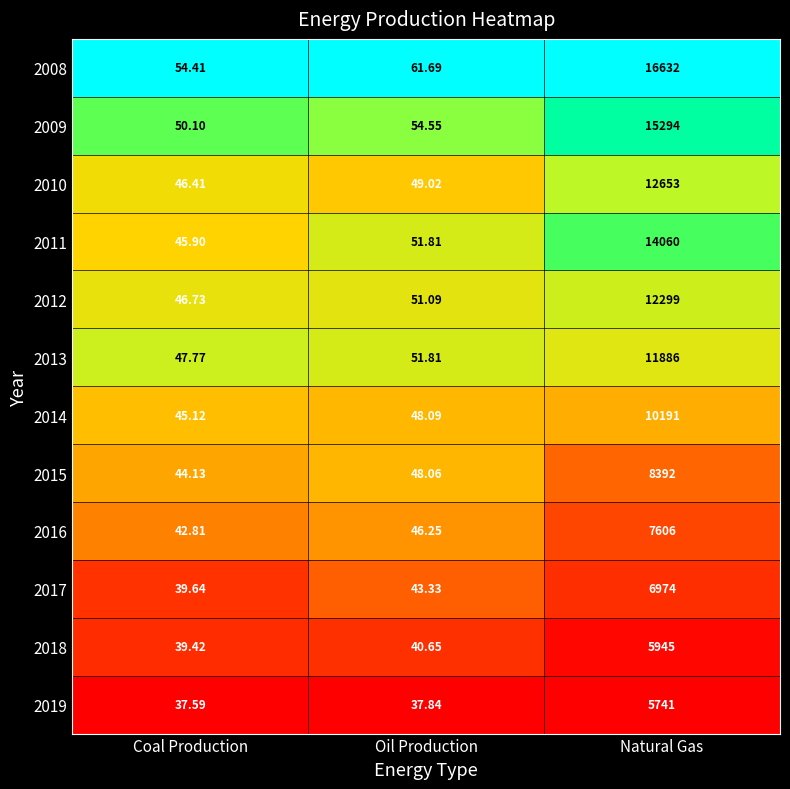

At which label does 2019 reach its minimum?

Coal Production